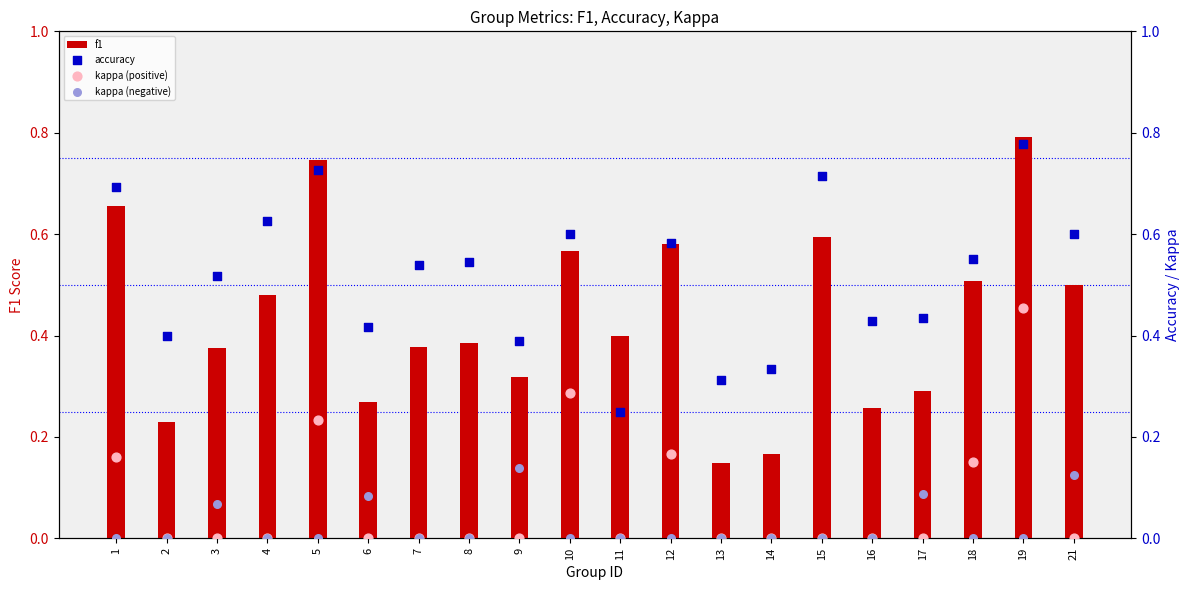

At which category is the sum across all series the highest?

19